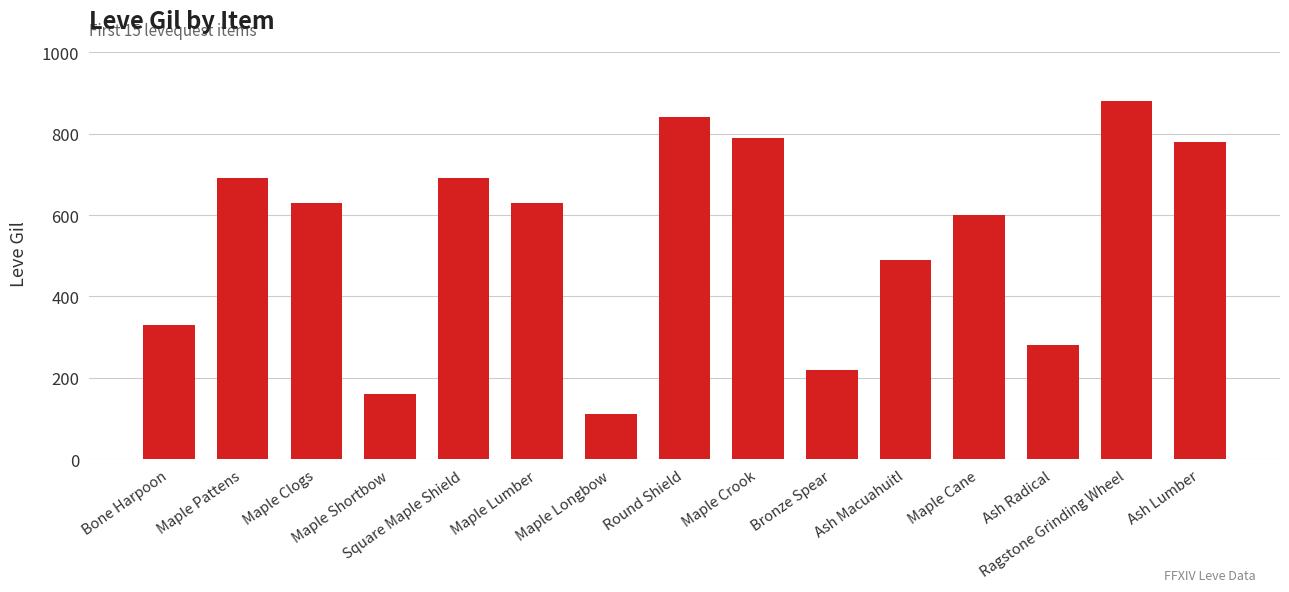

How many categories are shown in the chart?

15